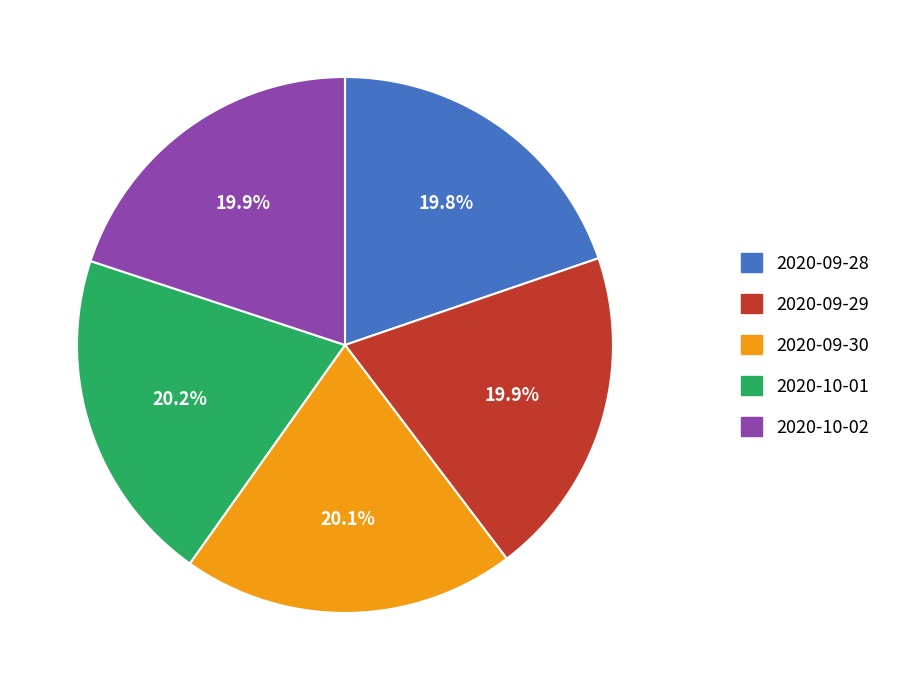

Combined, do 2020-10-01 and 2020-09-29 account for over 50%?

No